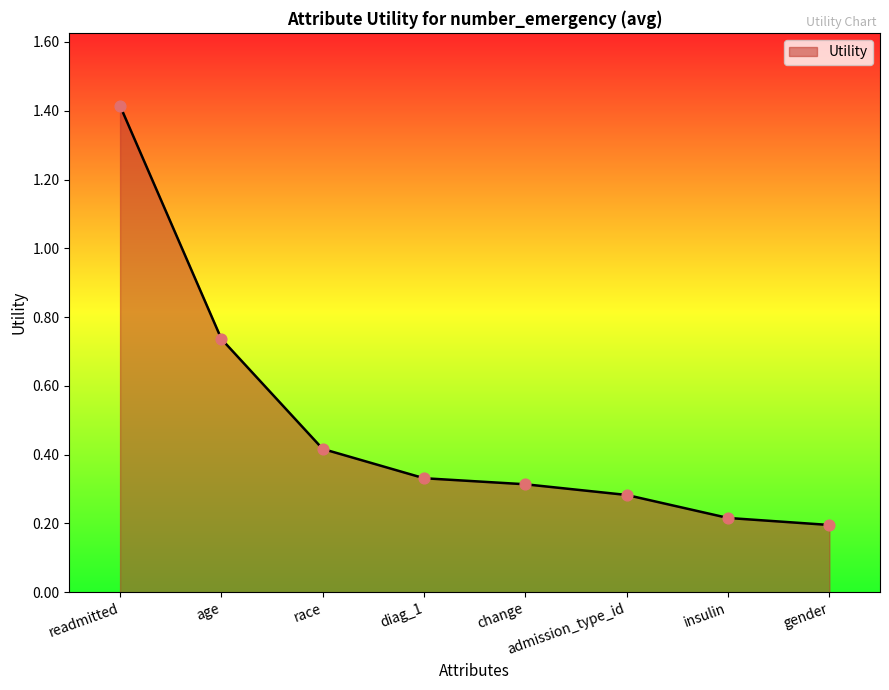

Between race and change, which is larger?

race